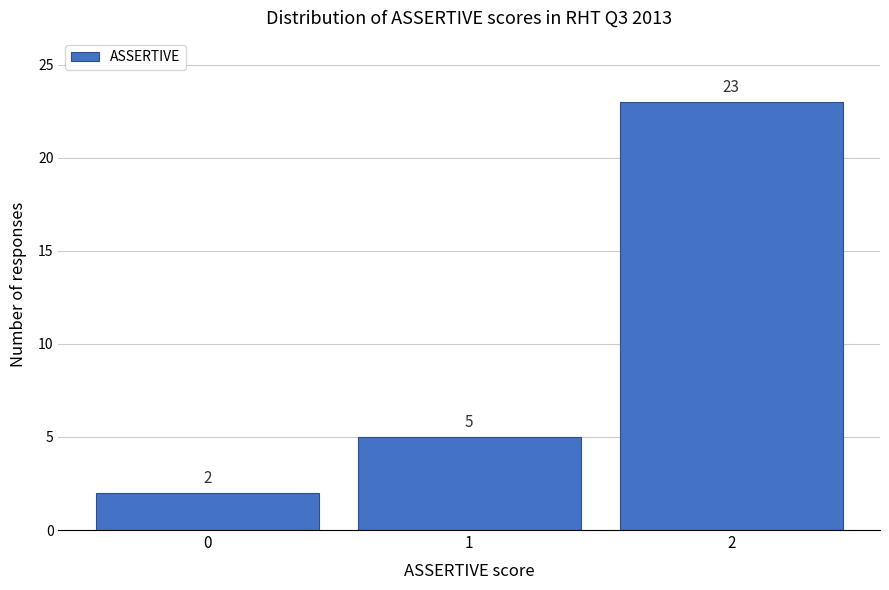

What is the height of the bar covering 1.5 to 2.5 on the x-axis?

23